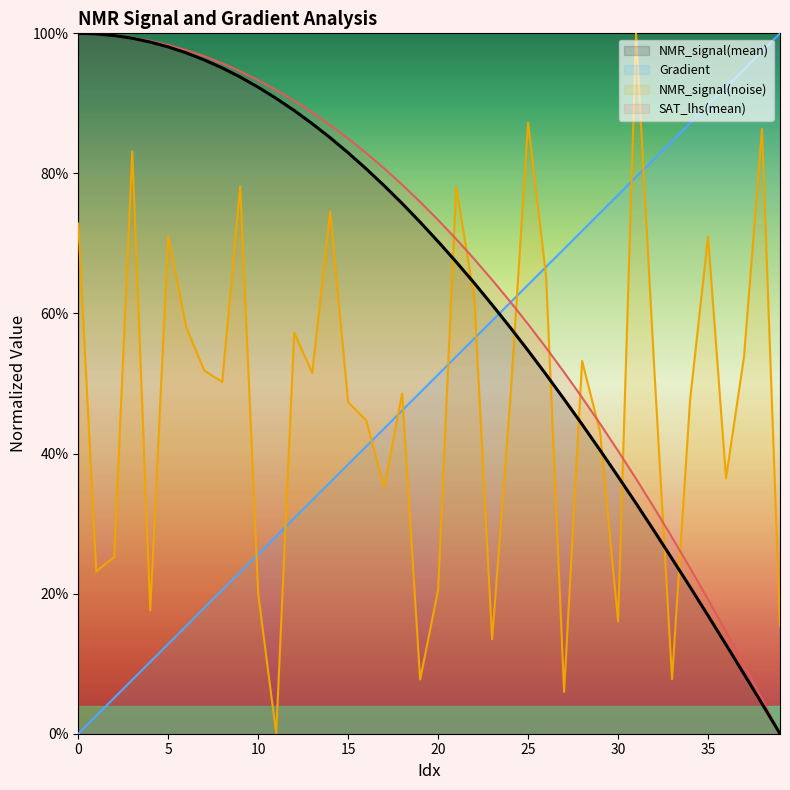

At which label does NMR_signal(noise) reach its peak?

31